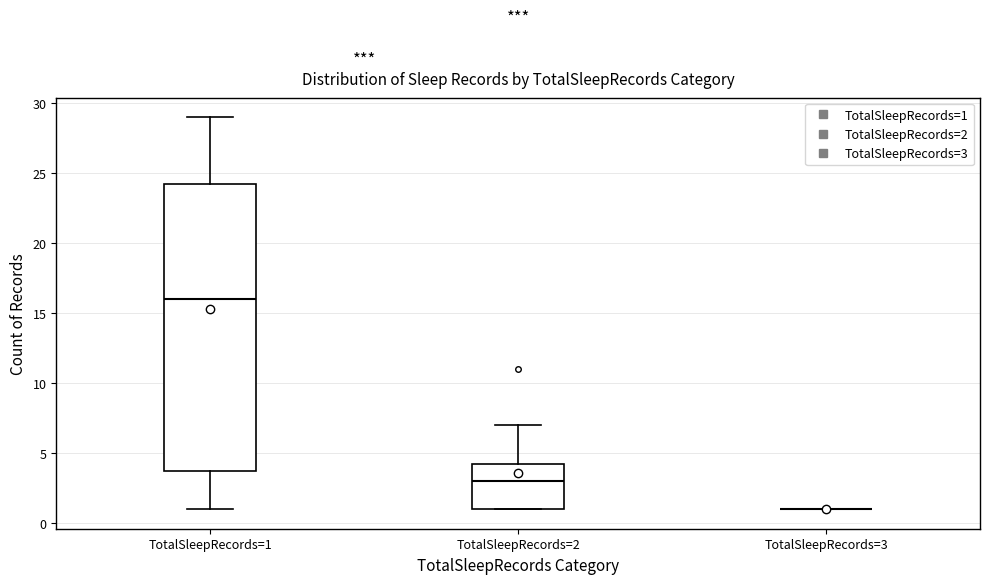

Reading left to right, transcribe this box plot: for each box, give where its median line is, the range the box spans, and where its two whiskers end, as read against the y-axis. The values are not printed on the chart, so give them approximately, as read against the axis.

TotalSleepRecords=1: median 16.0, box 4.0 to 24.5, whiskers 1.0 to 29.0
TotalSleepRecords=2: median 3.0, box 1.0 to 4.5, whiskers 1.0 to 7.0
TotalSleepRecords=3: box collapsed to a line at 1.0, whiskers 1.0 to 1.0